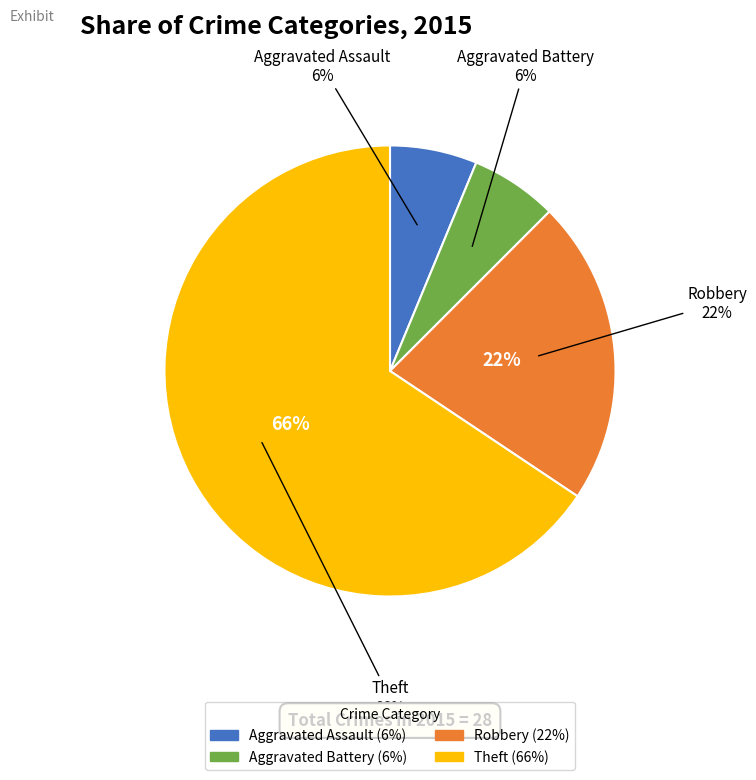

Is the sum of Robbery and Theft greater than half?

Yes